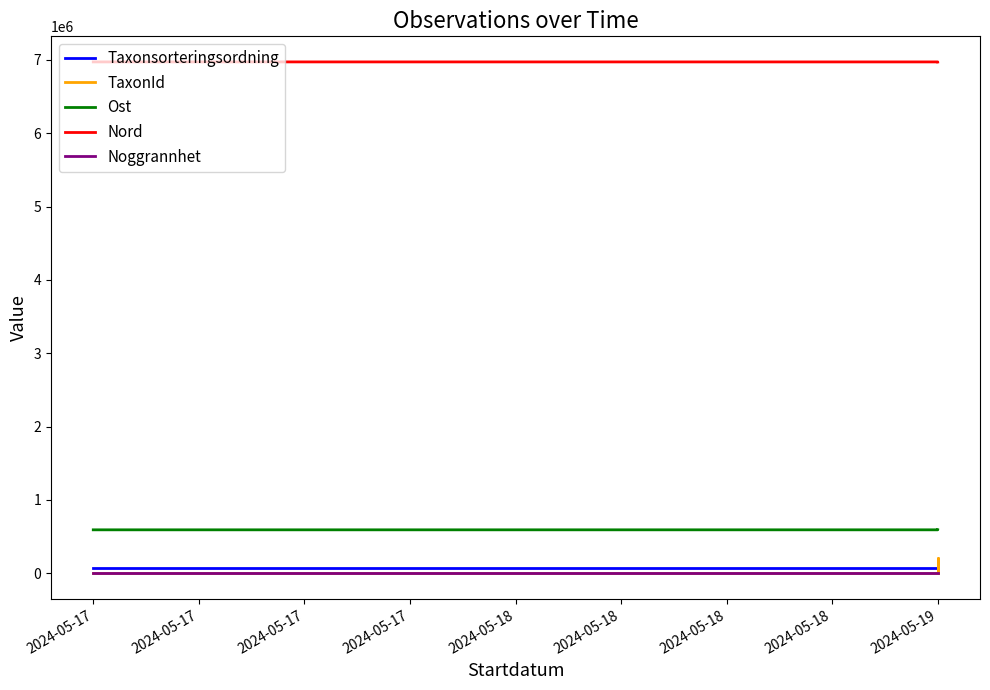

What is the sum of the Ost values at 2024-05-19 and 2024-05-19?

1186628